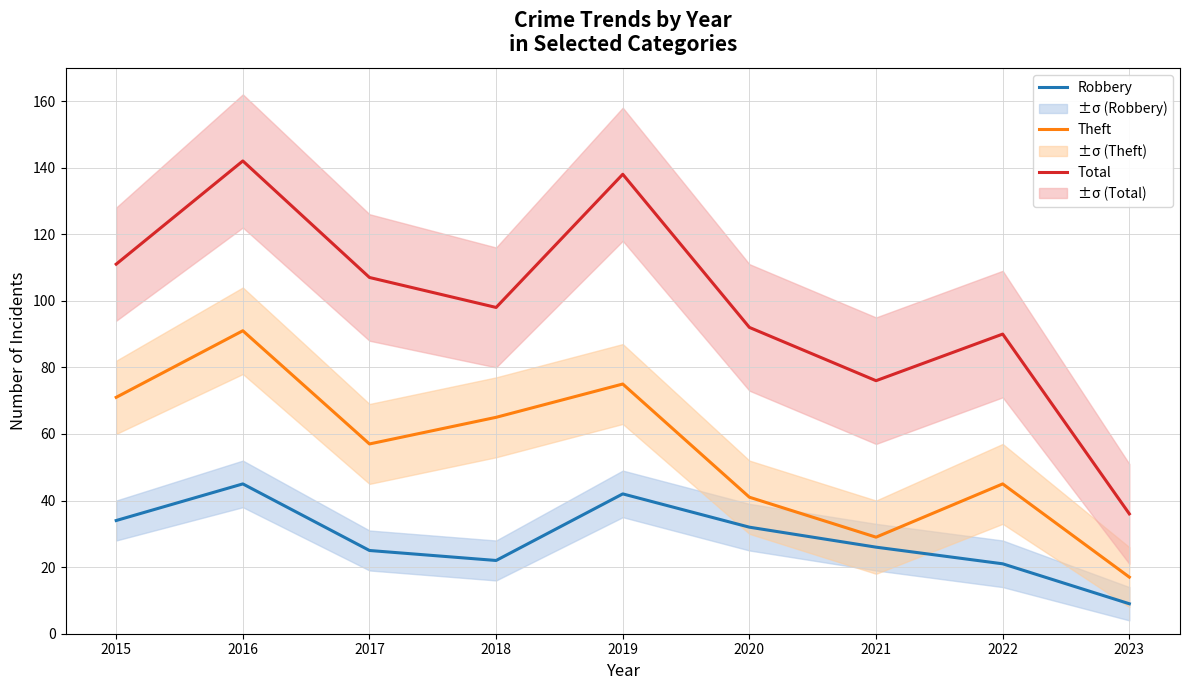

List the labels in order of Total value, smallest first.

2023, 2021, 2022, 2020, 2018, 2017, 2015, 2019, 2016